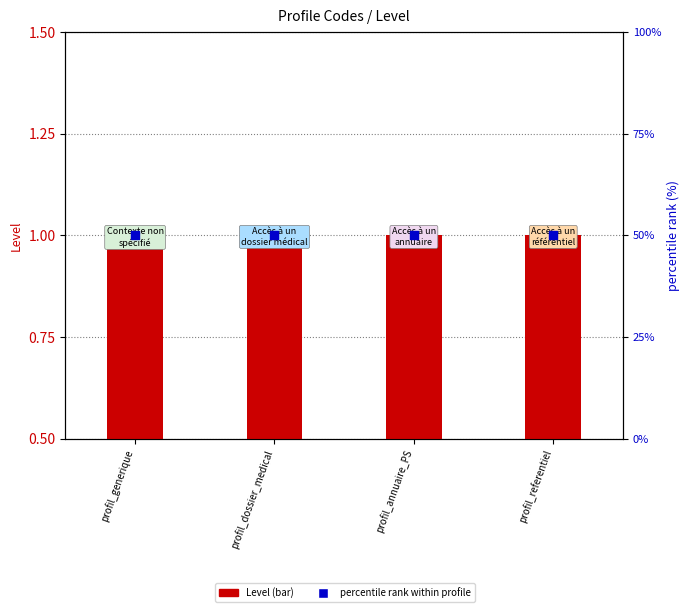

At which category is the sum across all series the highest?

profil_generique